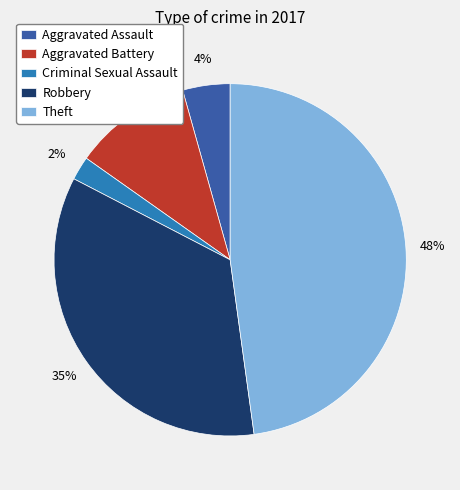

Combined, do Aggravated Assault and Theft account for over 50%?

Yes